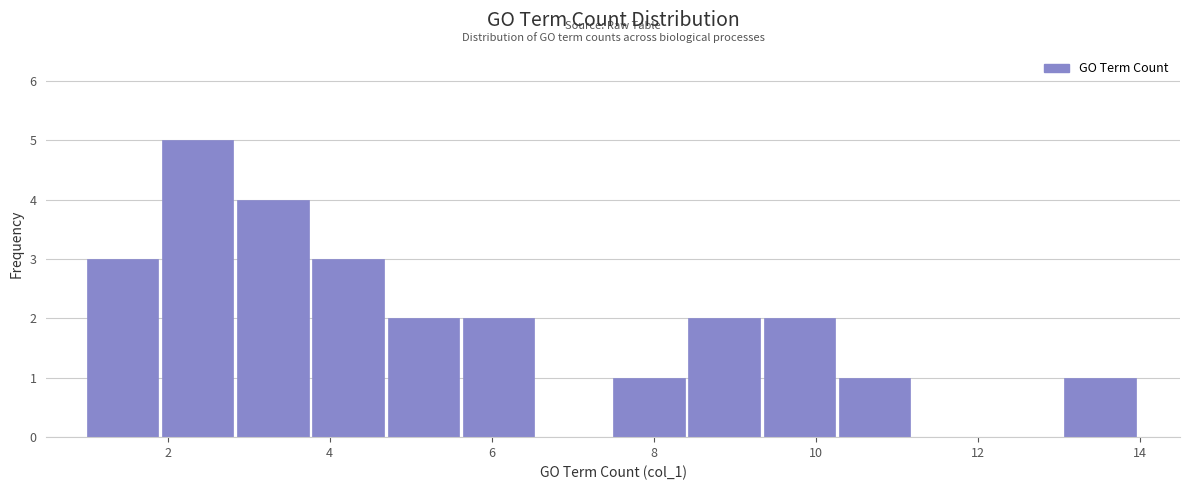

Over which range of the x-axis is the bar tallest?

2.0 to 2.8